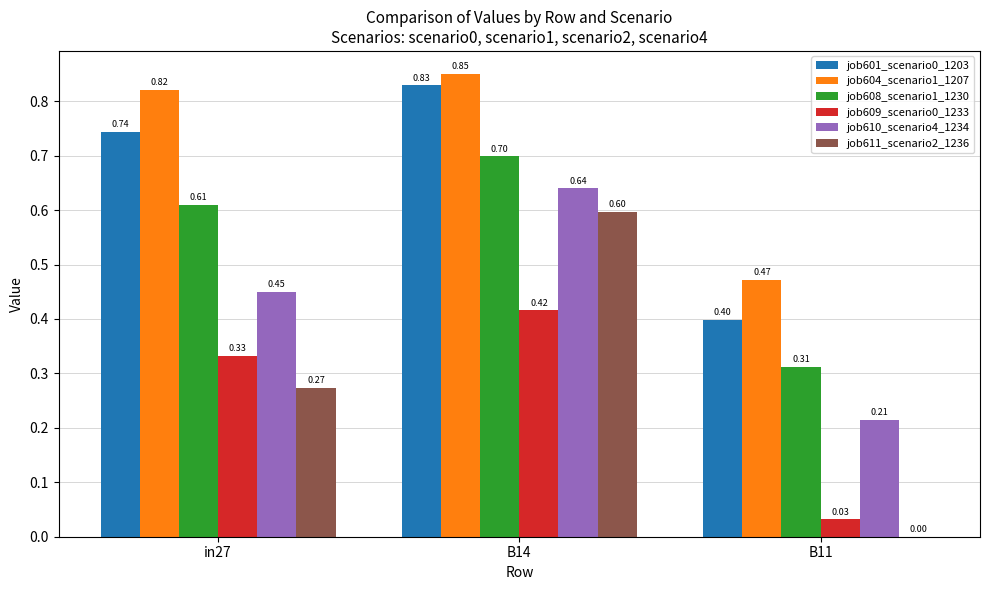

What is the sum of the job611_scenario2_1236 values at B14 and in27?

0.9